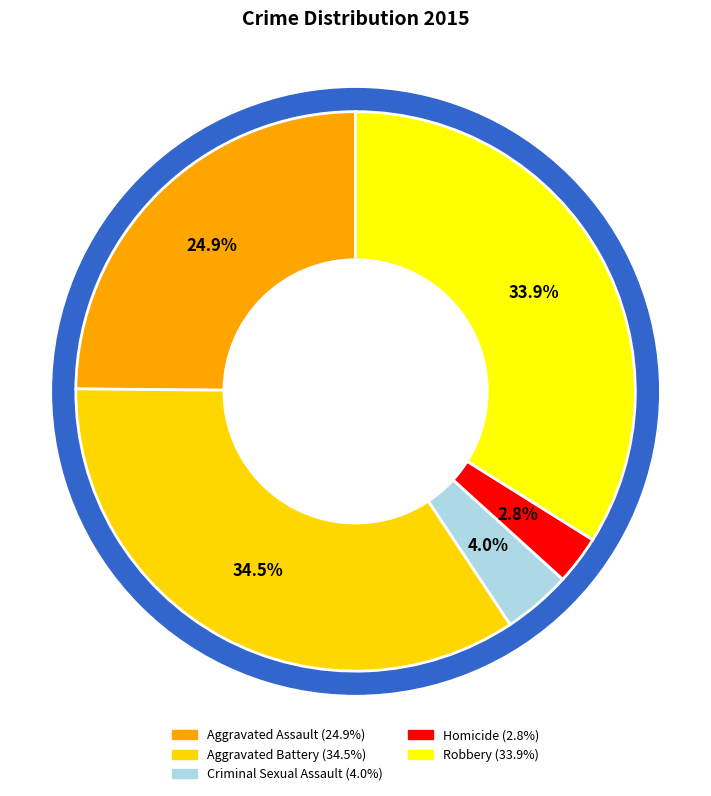

To the nearest percent, what is the difference between the largest and smallest slice percentages?

32%